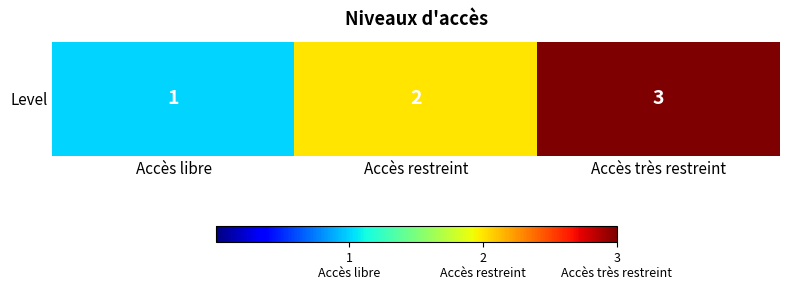

How many values are below 2?

1